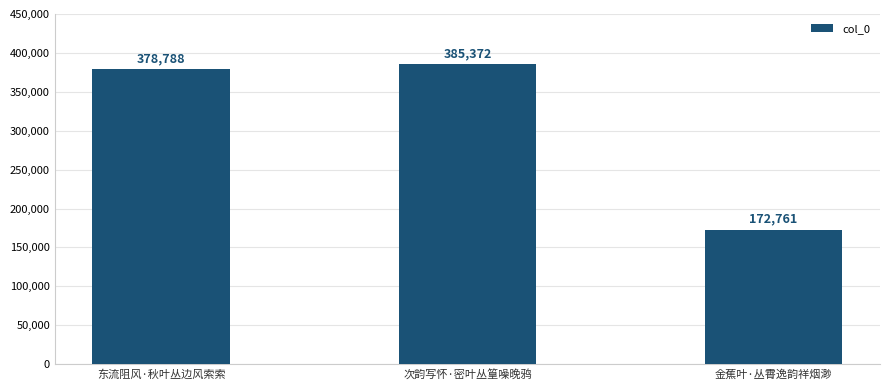

Reading right to left, extract all data points from this chart.

172761	385372	378788